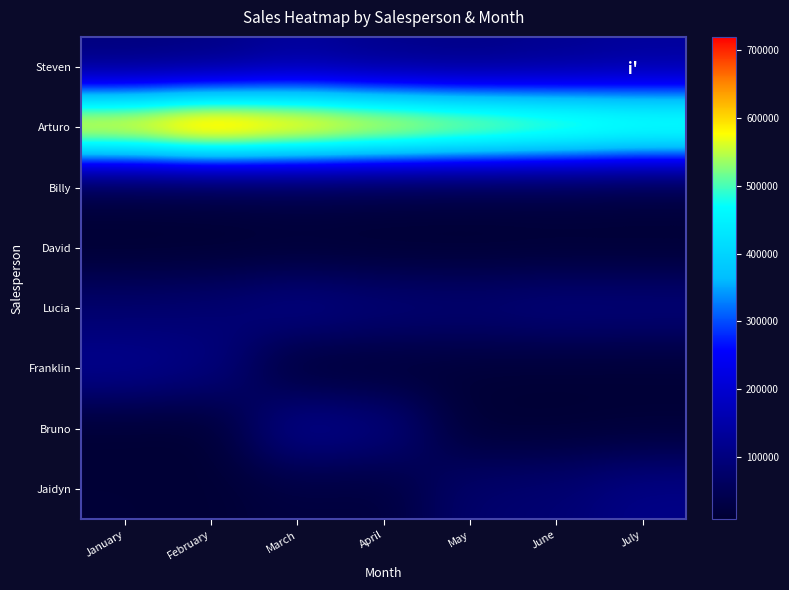

Which series has the largest total across all categories?

Arturo